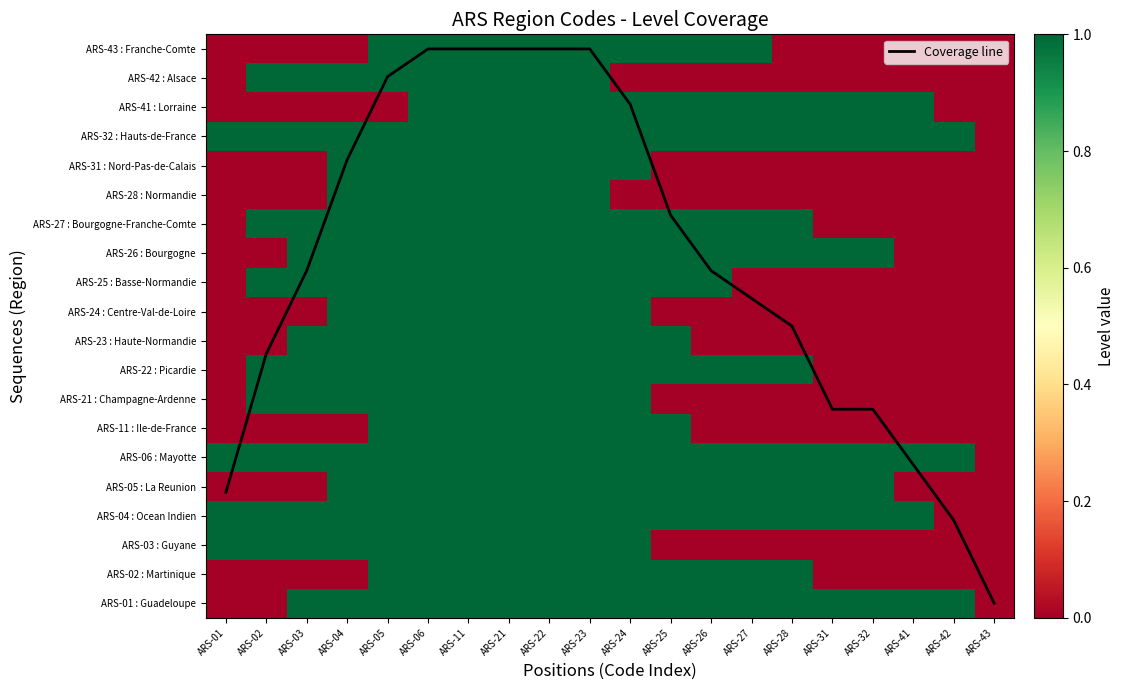

What is the difference between the second highest and minimum values in the ARS-28 : Normandie series?

1.0